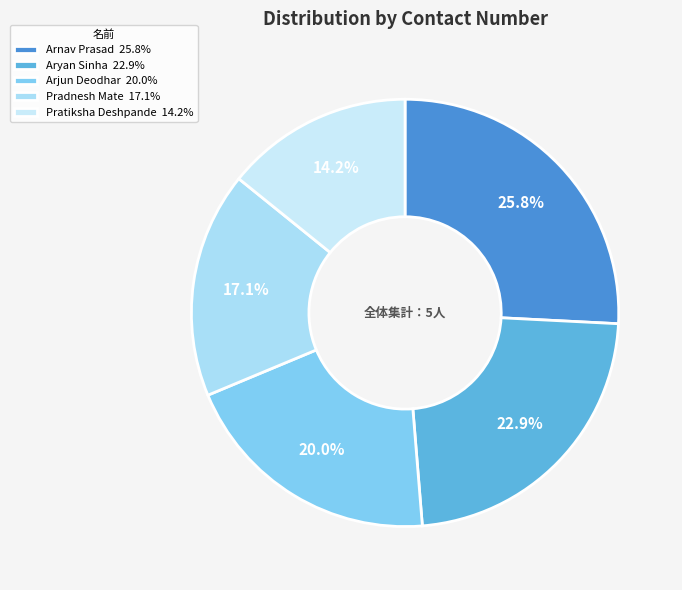

Rank the categories by value from highest to lowest.

Arnav Prasad, Aryan Sinha, Arjun Deodhar, Pradnesh Mate, Pratiksha Deshpande